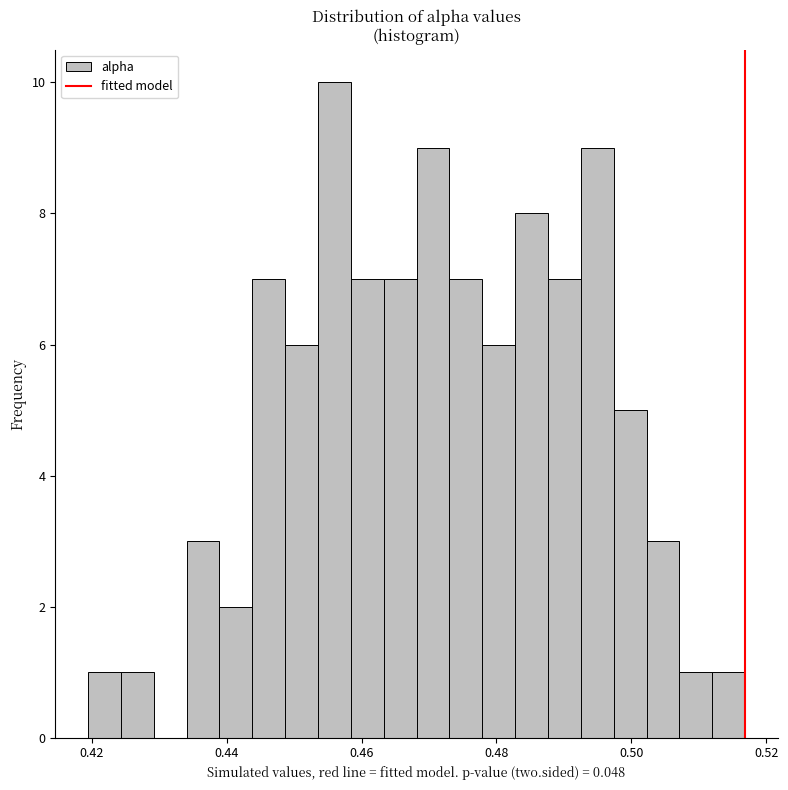

Read against the x-axis, roughly where is the centre of the tallest bar?

0.456